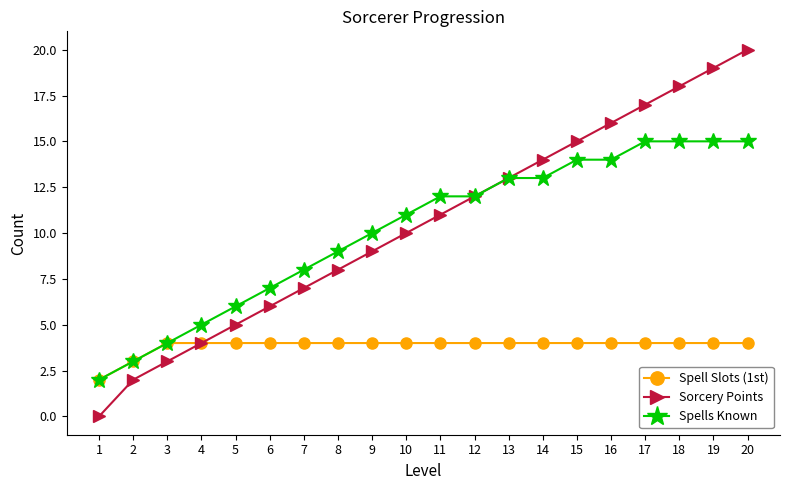

At which category is the sum across all series the highest?

20